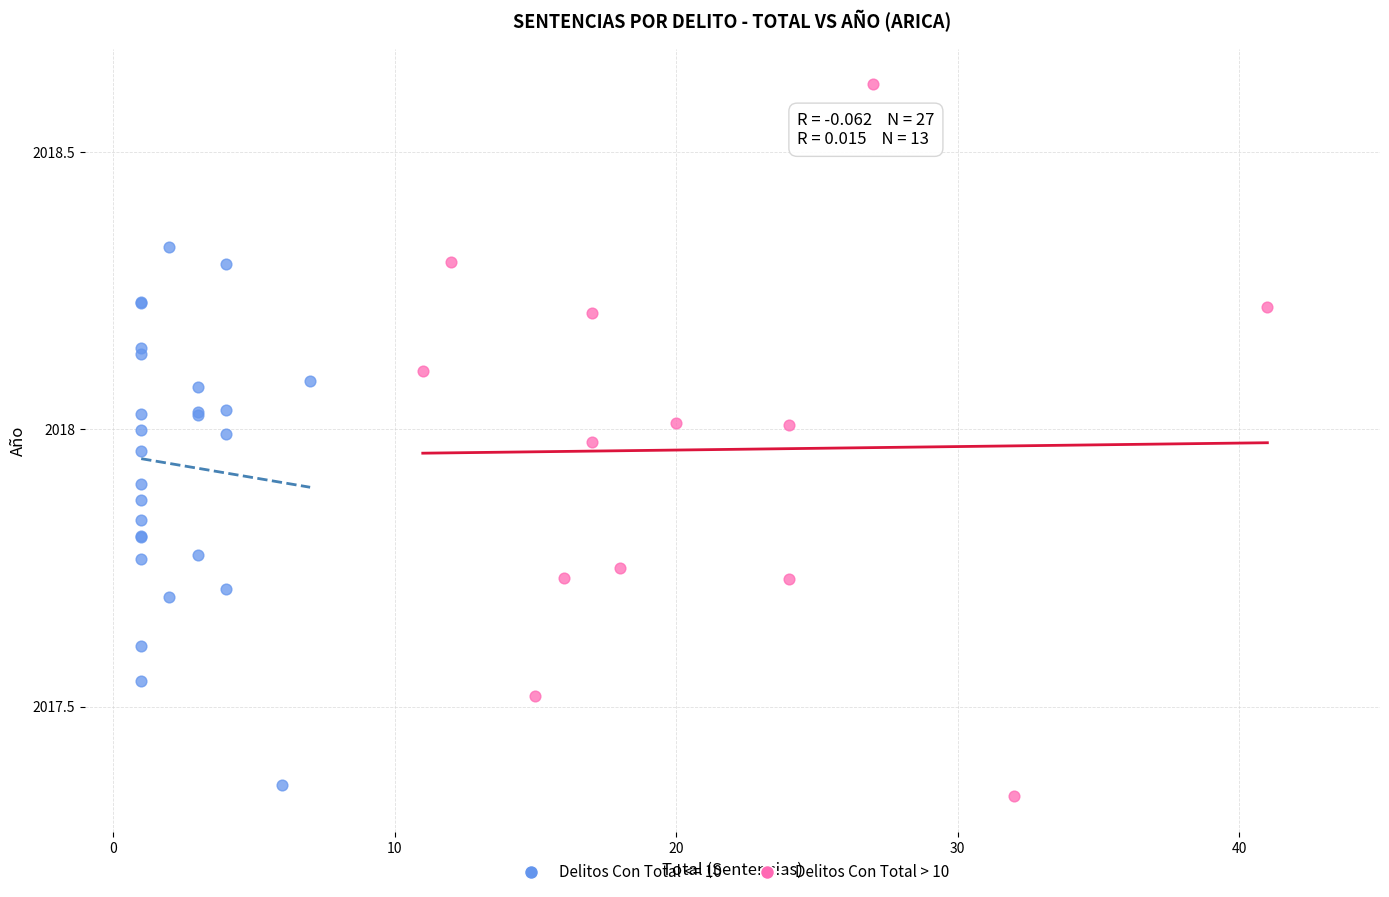

Which series contains the lowest Y value?

Delitos Con Total <= 10